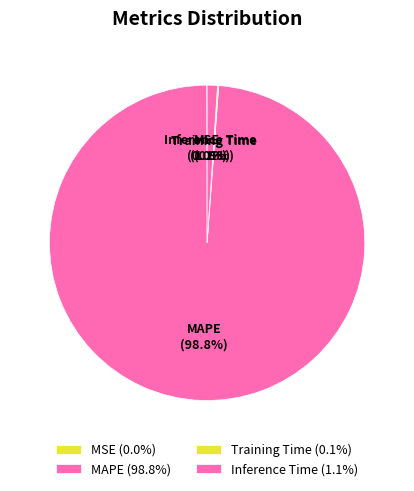

What portion of the pie excludes Inference Time?

98.9%